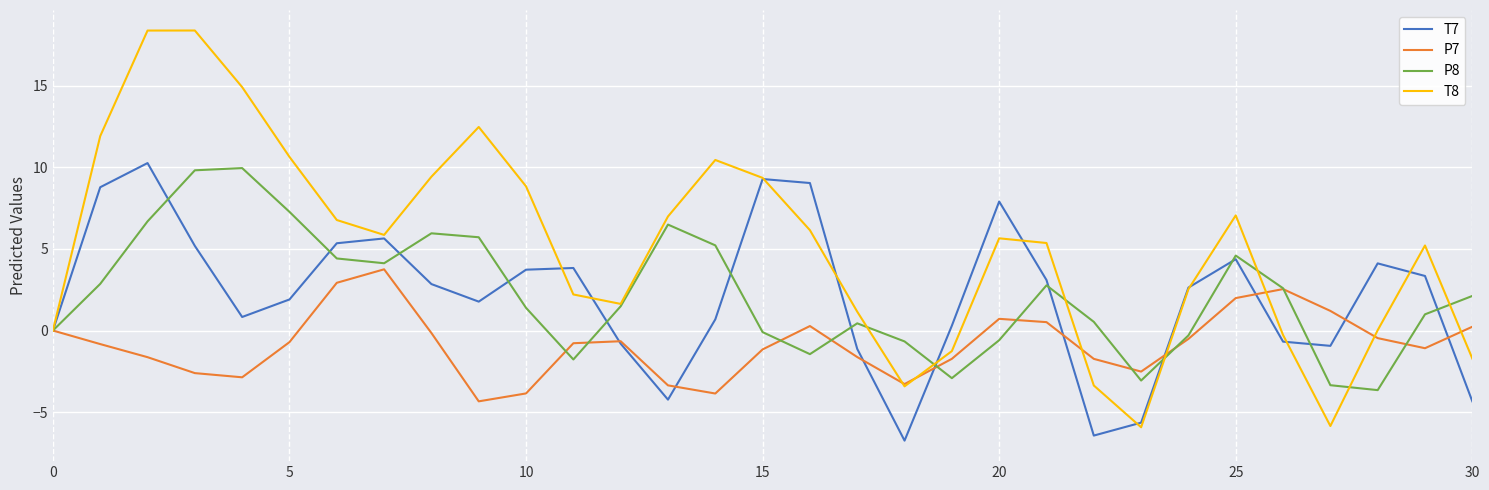

Which series has the widest spread of values?

T8